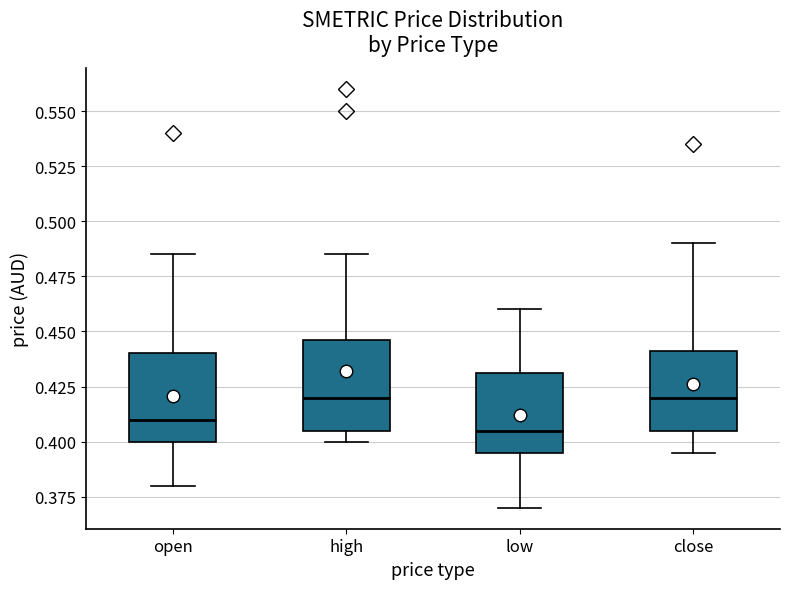

Reading left to right, transcribe this box plot: for each box, give where its median line is, the range the box spans, and where its two whiskers end, as read against the y-axis. The values are not printed on the chart, so give them approximately, as read against the axis.

open: median 0.410, box 0.400 to 0.440, whiskers 0.380 to 0.485
high: median 0.420, box 0.405 to 0.445, whiskers 0.400 to 0.485
low: median 0.405, box 0.395 to 0.430, whiskers 0.370 to 0.460
close: median 0.420, box 0.405 to 0.440, whiskers 0.395 to 0.490